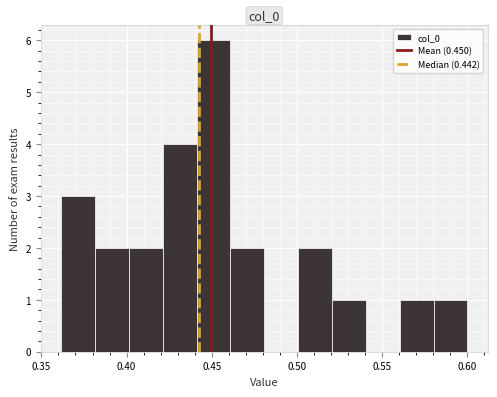

Read against the x-axis, roughly where is the centre of the tallest bar?

0.450